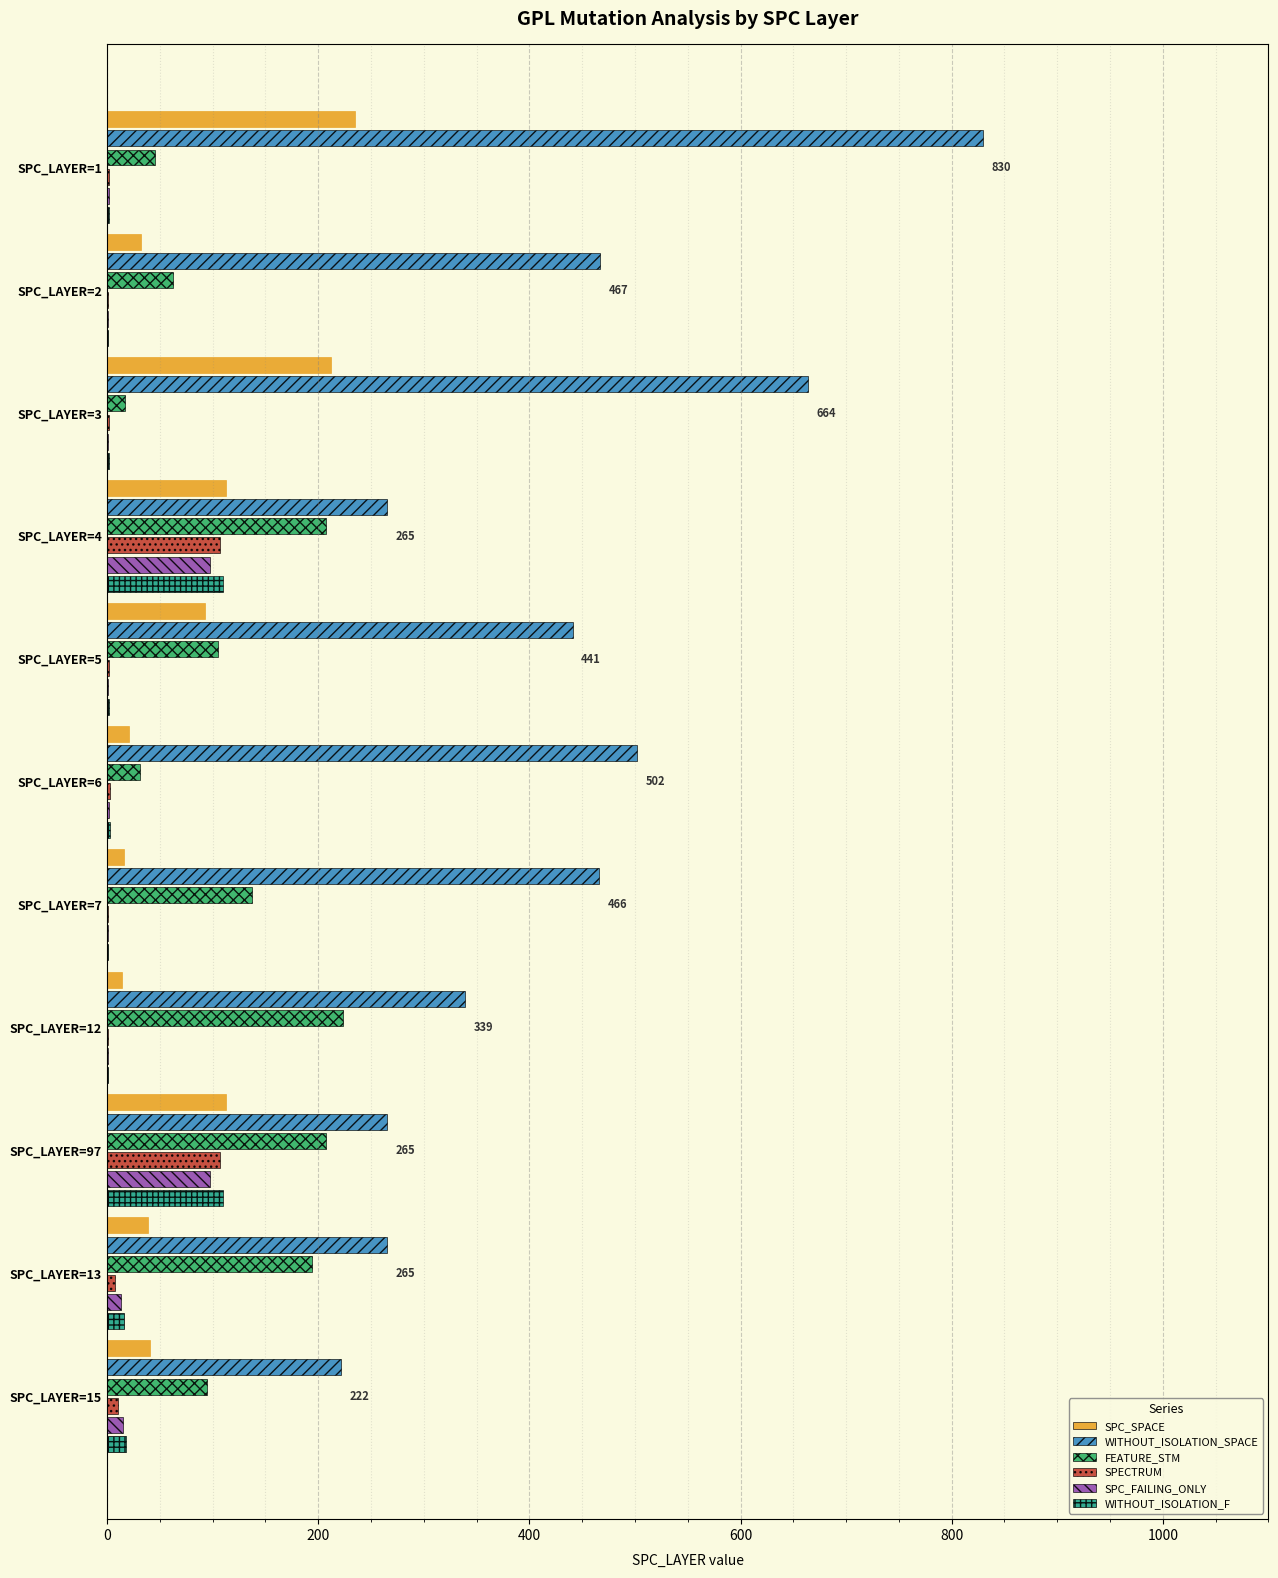

Which series has the largest total across all categories?

WITHOUT_ISOLATION_SPACE